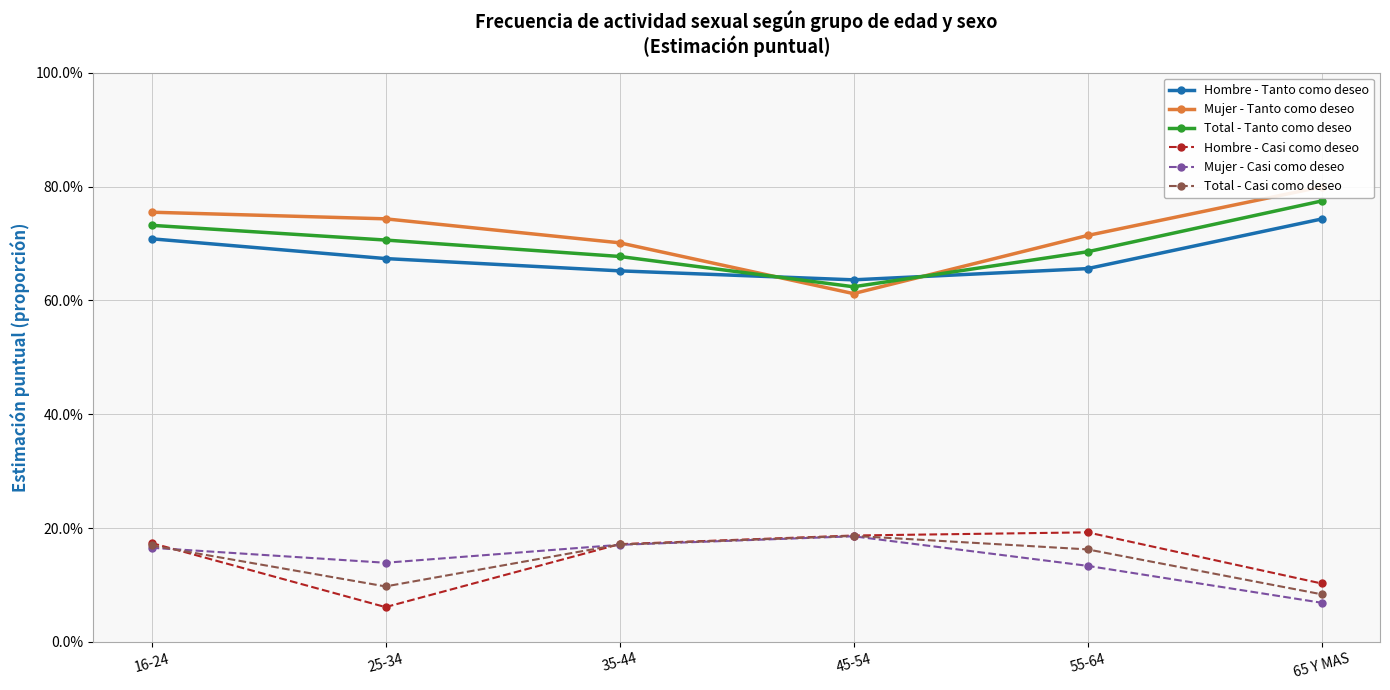

Is it true that Mujer - Tanto como deseo equals 0.2 at 45-54?

False